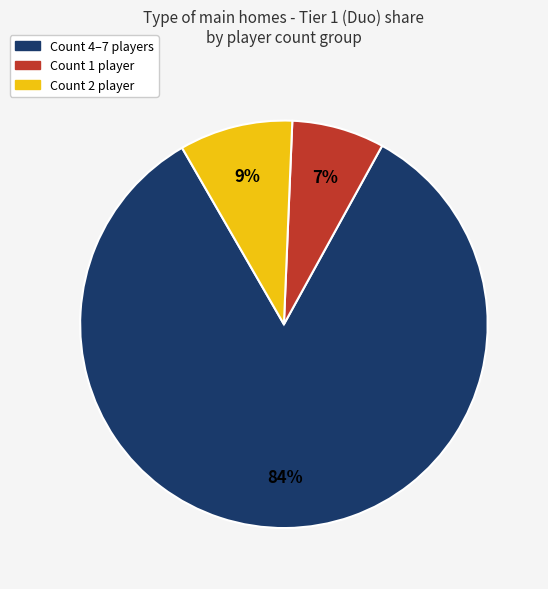

To the nearest percent, what is the average slice percentage?

33%